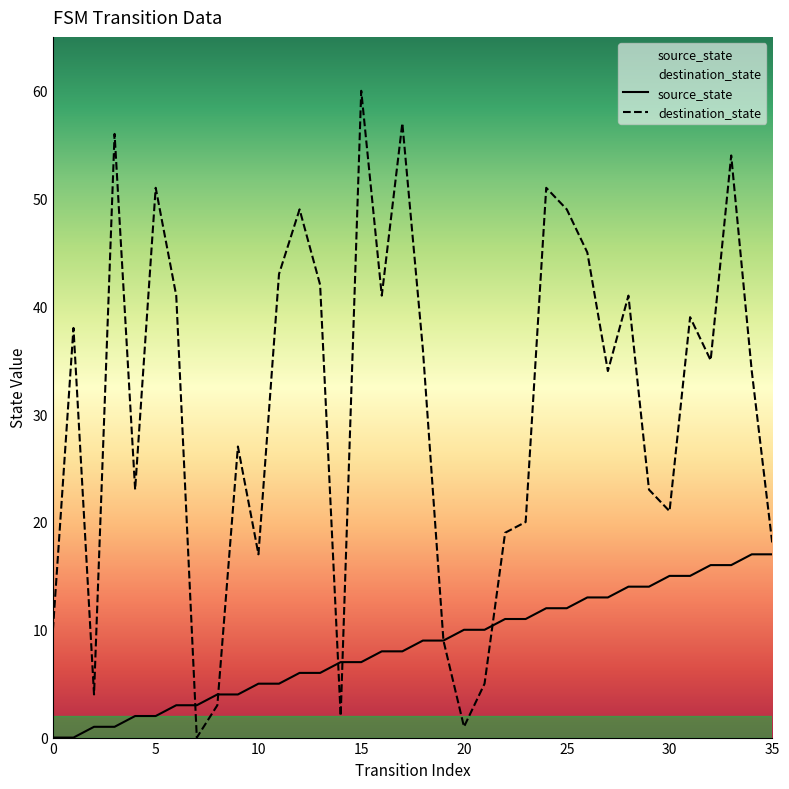

True or false: destination_state and source_state cross at least once.

True